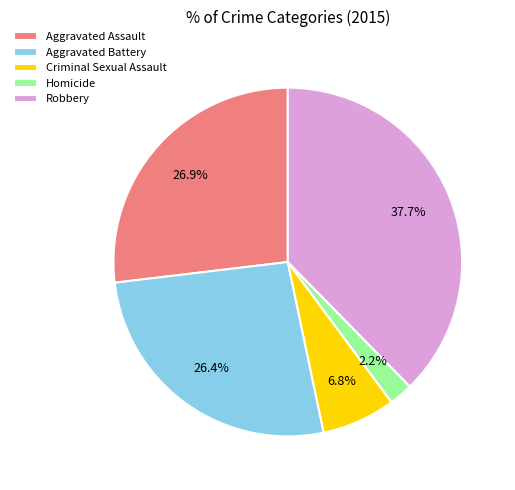

To the nearest percent, what percentage of the pie is Robbery?

38%